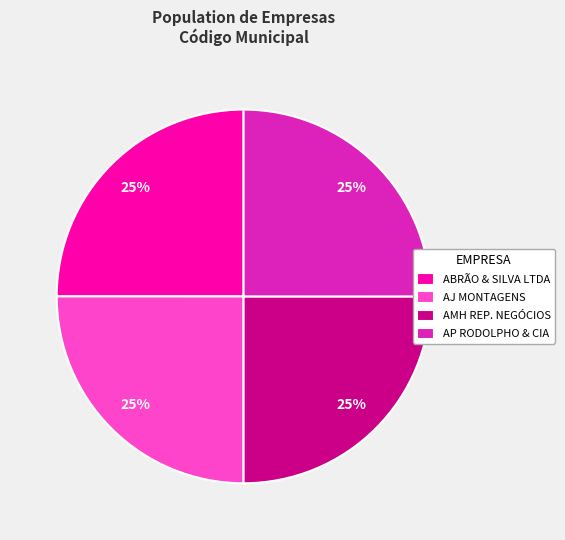

Is it true that AP RODOLPHO & CIA is 25% of the pie?

True